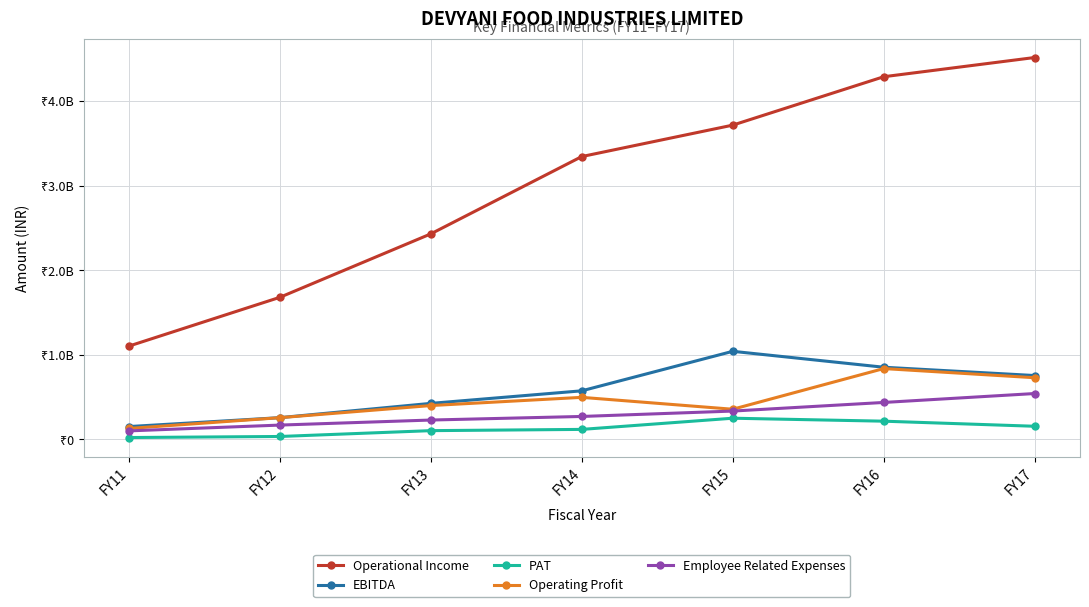

Reading right to left, transcribe all the data shown in this chart.

Operational Income: 4512200000	4285090000	3713310000	3342090000	2428610000	1679010000	1102680000
EBITDA: 755210000	853410000	1041410000	574740000	426360000	257680000	152410000
PAT: 156050000	216090000	251130000	119030000	104320000	35310000	22940000
Operating Profit: 729510000	837650000	357050000	497620000	400670000	257350000	130110000
Employee Related Expenses: 542720000	437290000	335610000	271890000	229580000	169950000	101390000